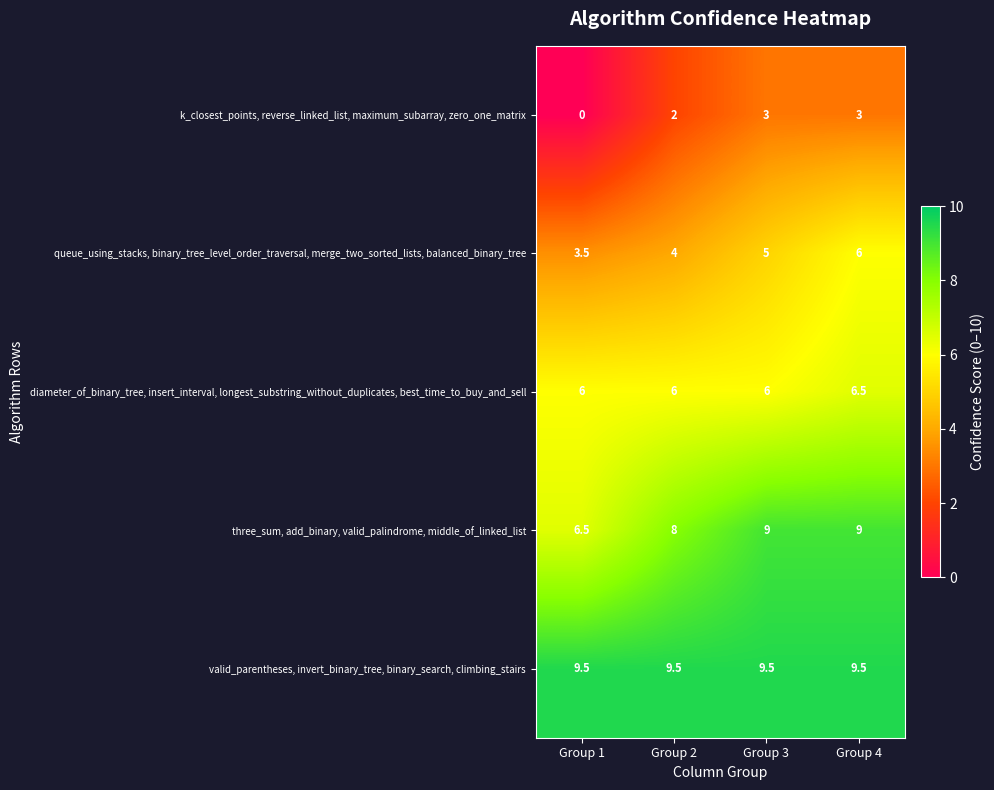

Which category has the lowest value across all series?

Group 1